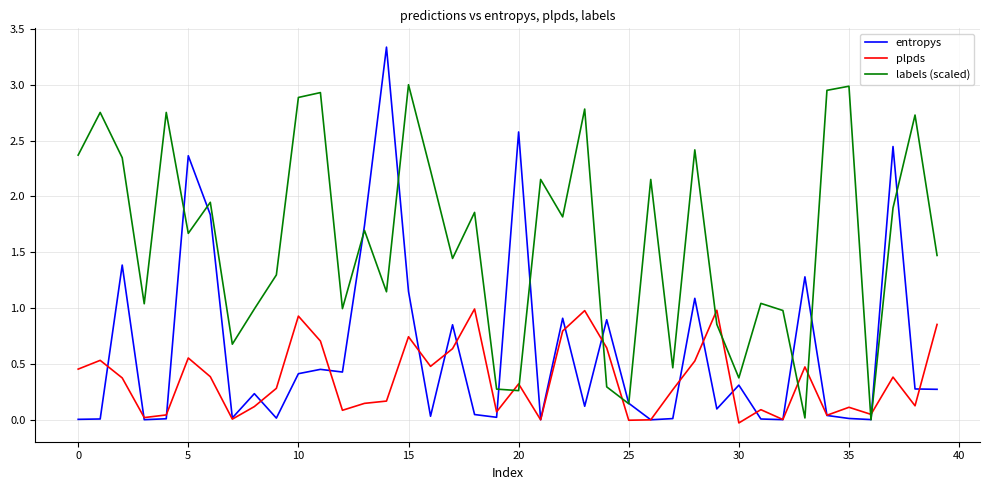

True or false: plpds and entropys cross at least once.

True